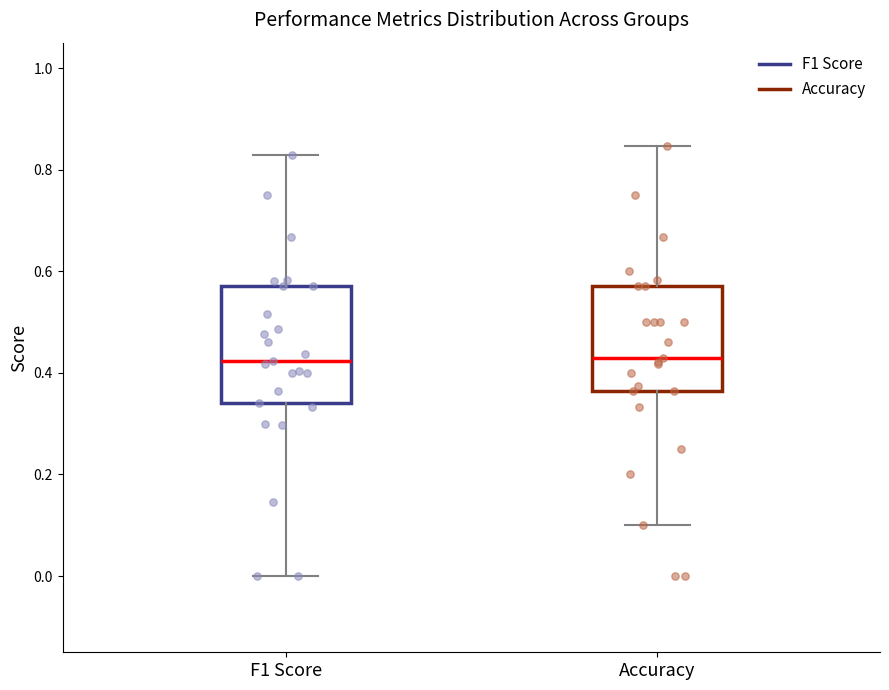

Reading left to right, transcribe this box plot: for each box, give where its median line is, the range the box spans, and where its two whiskers end, as read against the y-axis. The values are not printed on the chart, so give them approximately, as read against the axis.

F1 Score: median 0.42, box 0.34 to 0.58, whiskers 0.00 to 0.82
Accuracy: median 0.42, box 0.36 to 0.58, whiskers 0.10 to 0.84